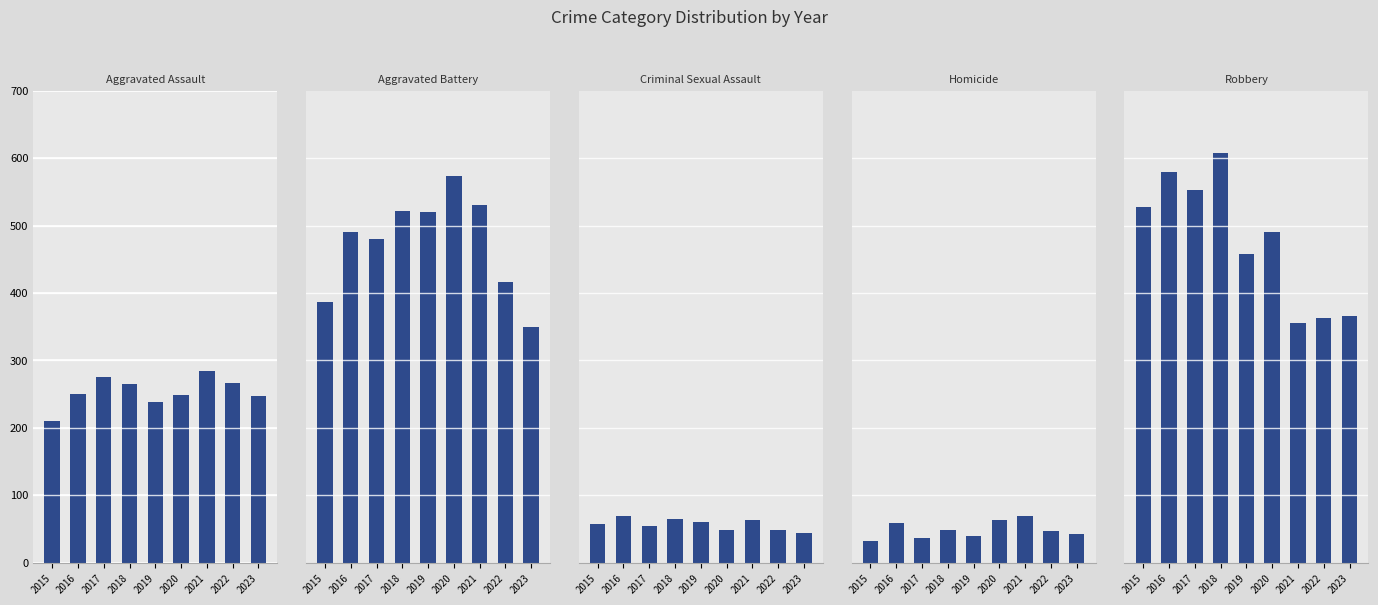

What are all the series names shown in the legend?

Aggravated Assault, Aggravated Battery, Criminal Sexual Assault, Homicide, Robbery